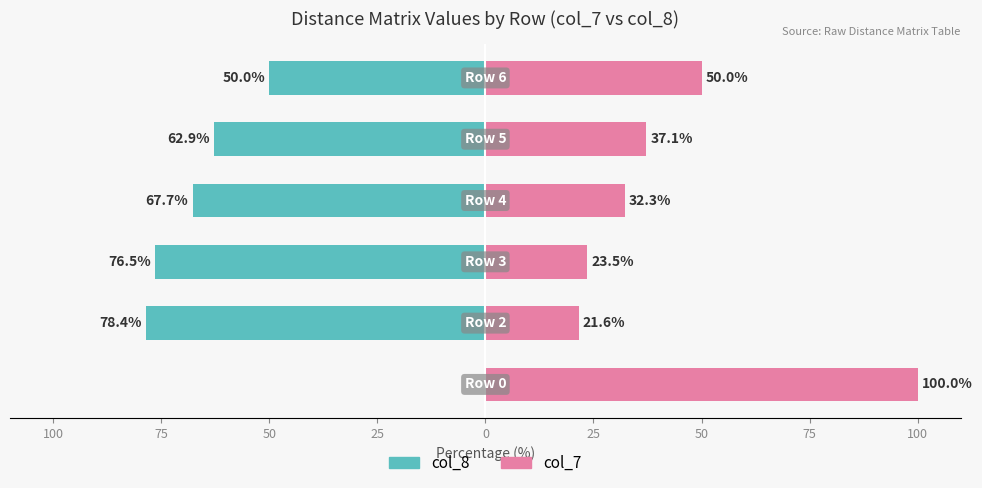

How many negative values does the col_8 series have?

5